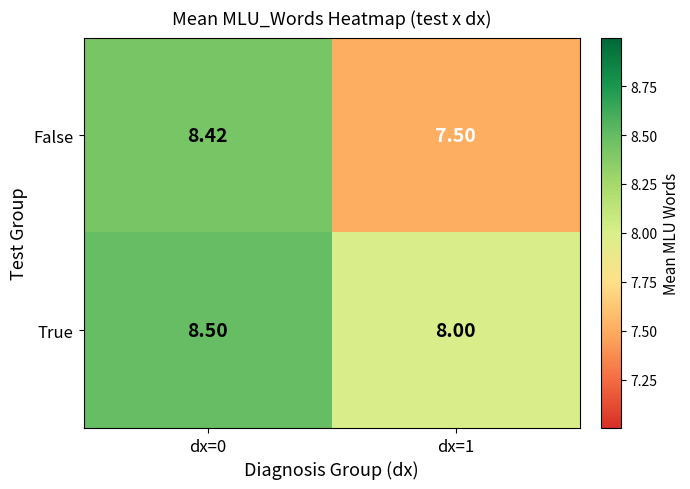

Which series changed the most between dx=0 and dx=1?

False